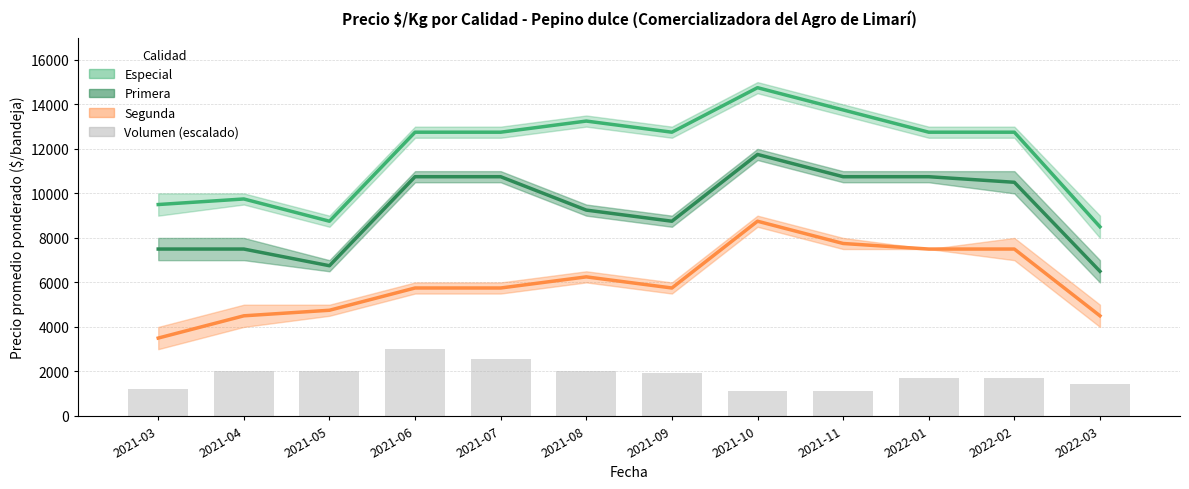

Which label corresponds to the largest value in the chart?

2021-06